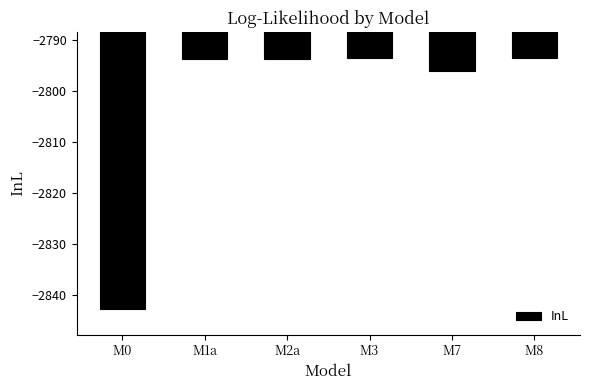

What is the label of the 4th bar from the right?

M2a